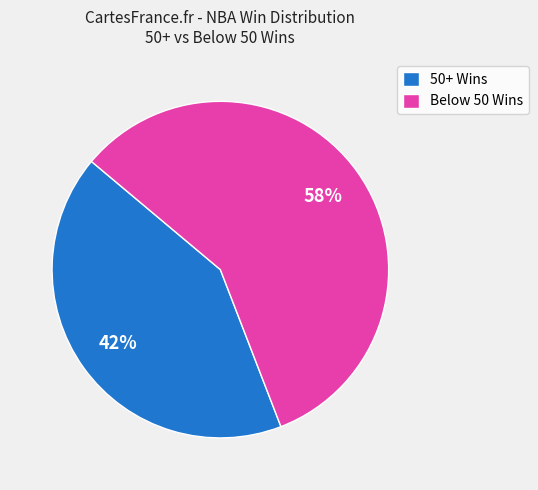

Is there a majority slice in this chart?

Yes